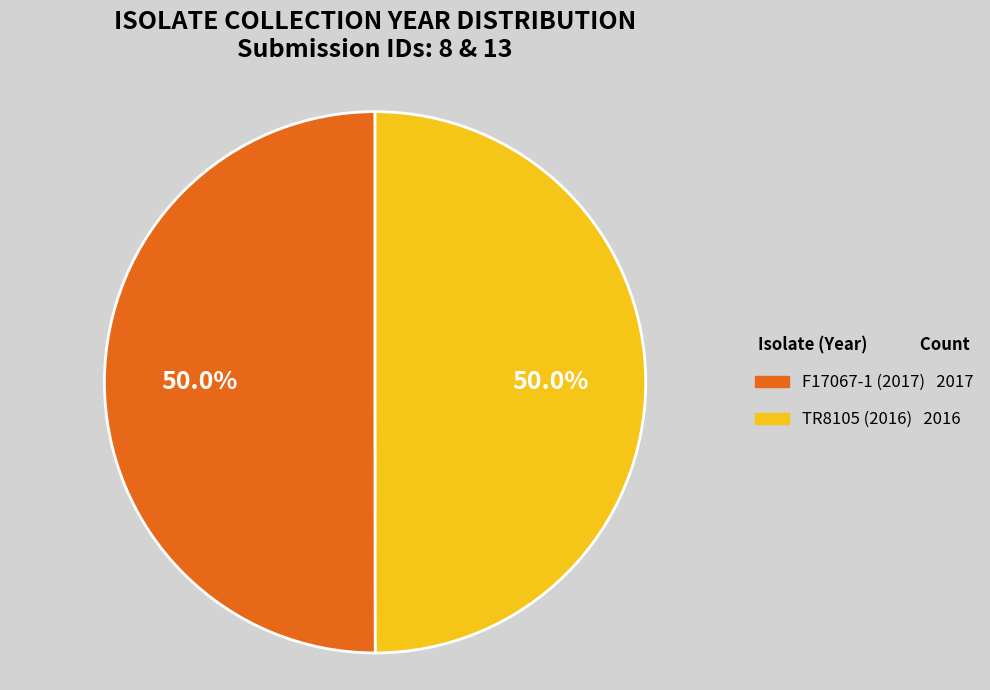

What is the ratio of the value at F17067-1 (2017) to the value at TR8105 (2016)?

1.0